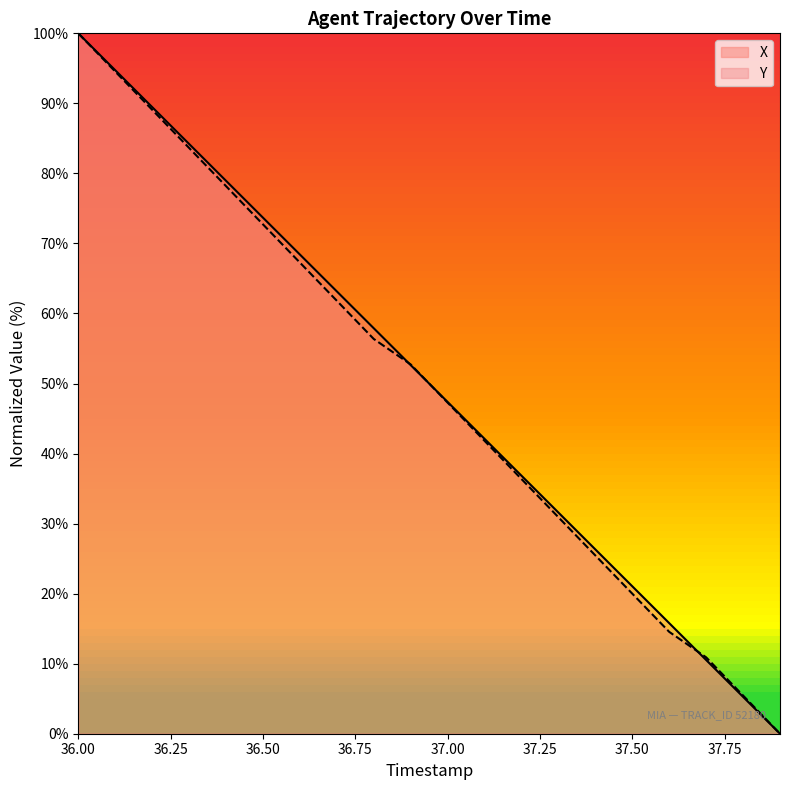

Reading left to right, transcribe all the data shown in this chart.

X: 100.0	94.7	89.5	84.2	78.9	73.7	68.4	63.2	57.9	52.6	47.4	42.1	36.8	31.6	26.3	21.1	15.8	10.5	5.3	0.0
Y: 100.0	94.5	89.1	83.6	78.2	72.7	67.3	61.8	56.4	52.7	47.3	41.8	36.4	30.9	25.5	20.0	14.5	10.9	5.5	0.0